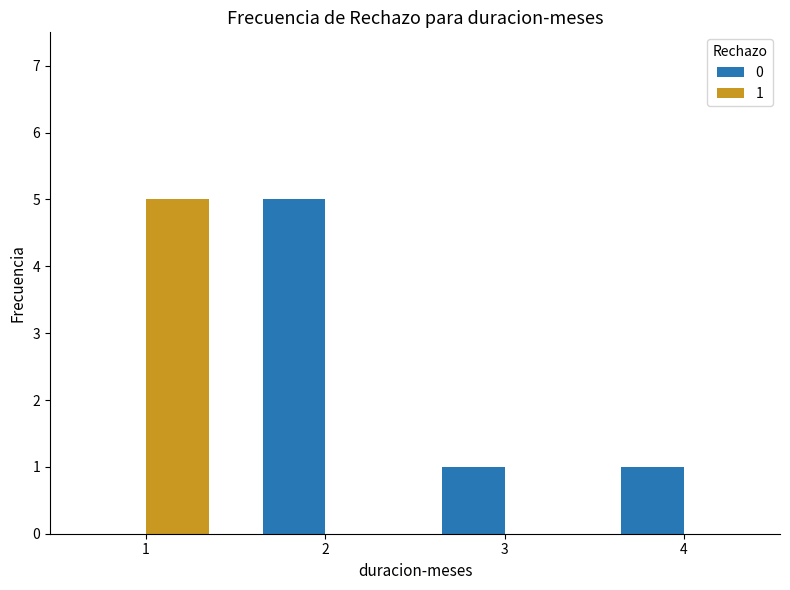

How many data points does each series have?

4